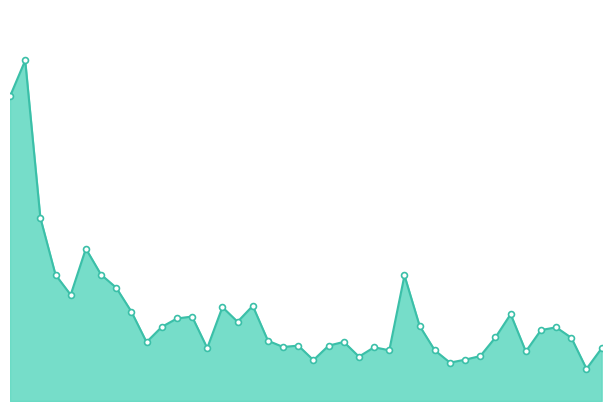

Is this an area chart (filled region under the line)?

Yes